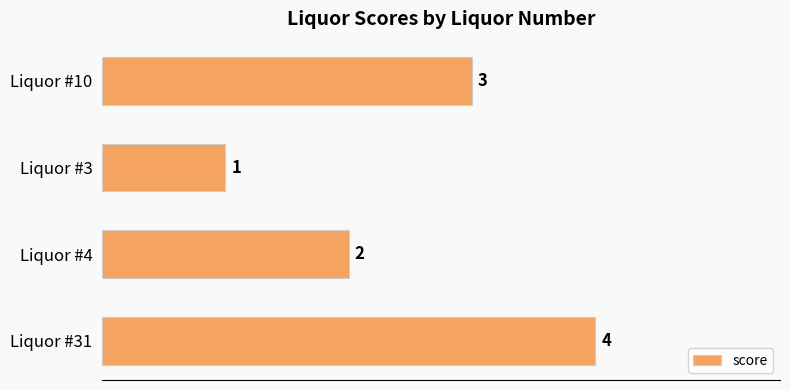

Reading top to bottom, what are all the values shown in this chart?

3	1	2	4